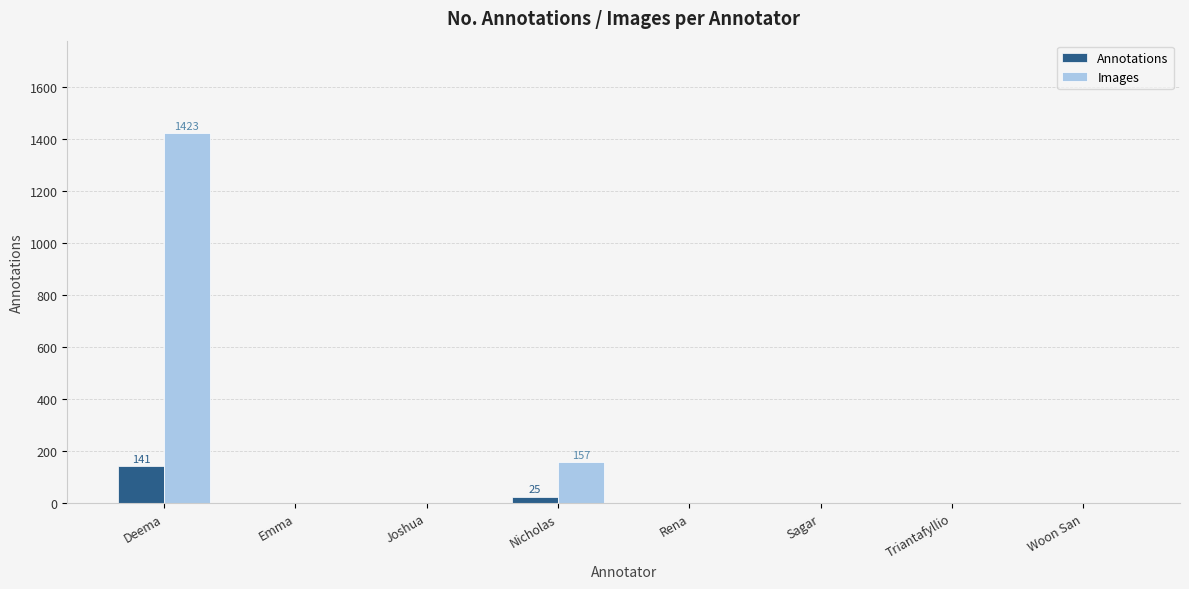

Reading left to right, what are all the values shown in this chart?

Annotations: 141	0	0	25	0	0	0	0
Images: 1423	0	0	157	0	0	0	0